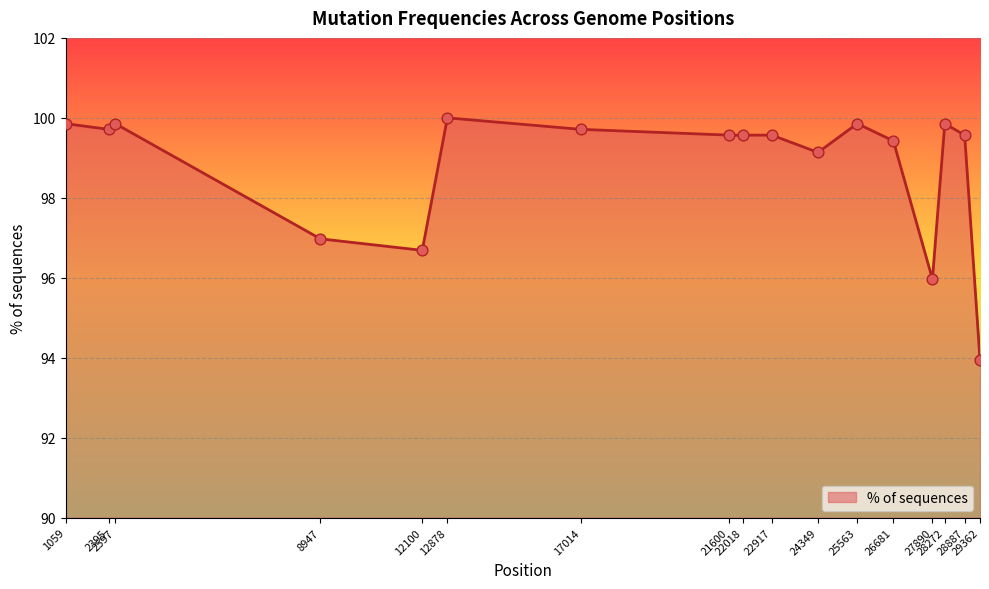

Between 2395 and 22018, which is larger?

2395